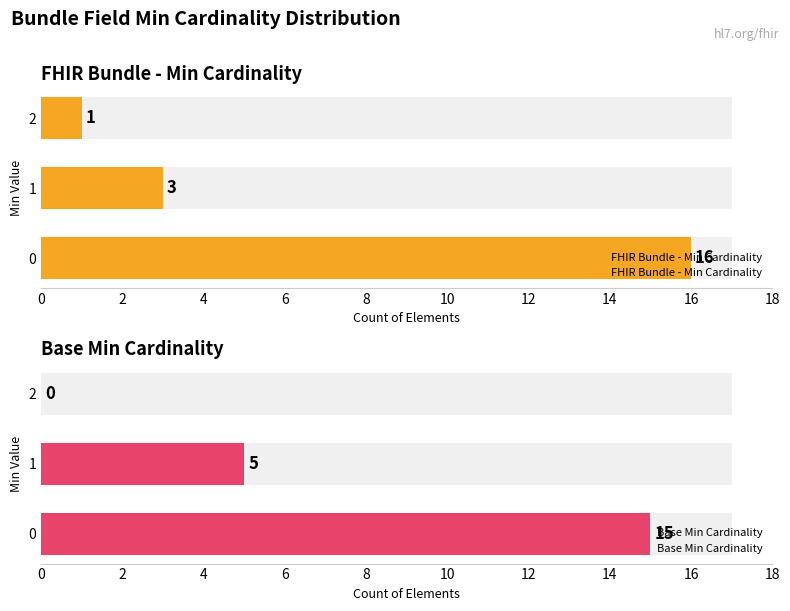

At 0, list the series in order from largest to smallest.

FHIR Bundle - Min Cardinality, Base Min Cardinality